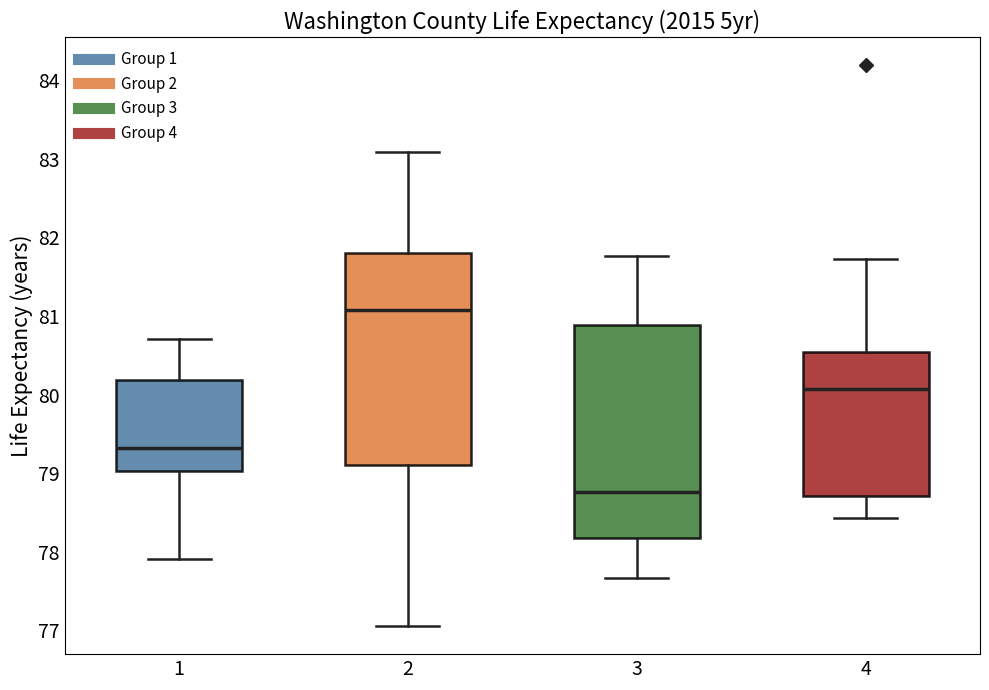

Which box's median line is the highest?

2